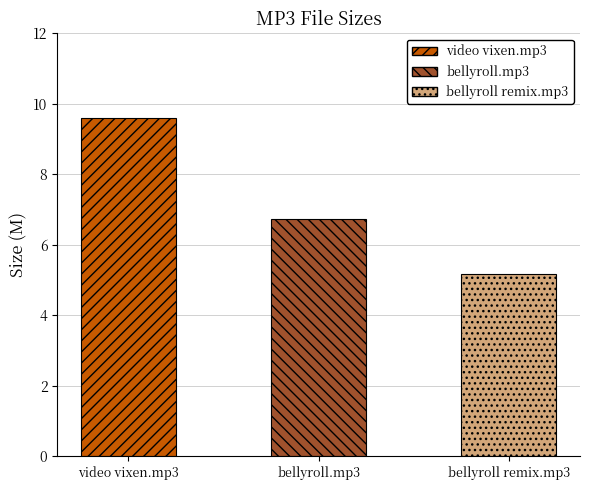

True or false: the data shows 13.1 at video vixen.mp3.

False